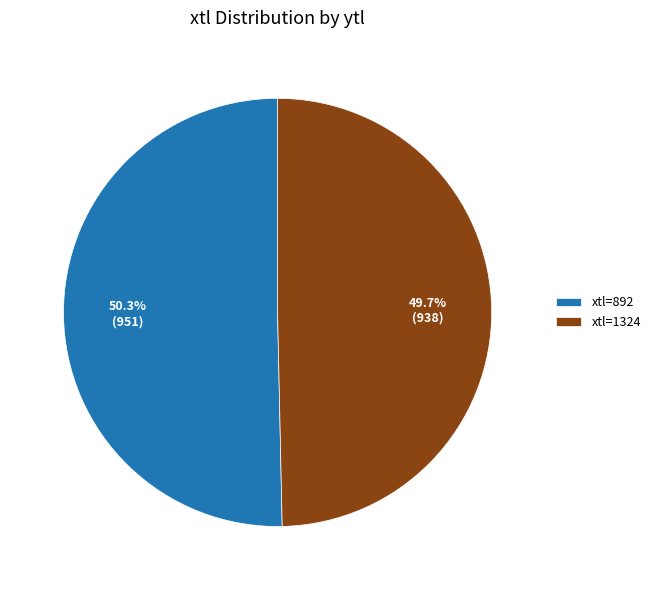

What is the ratio of the value at xtl=1324 to the value at xtl=892?

1.0